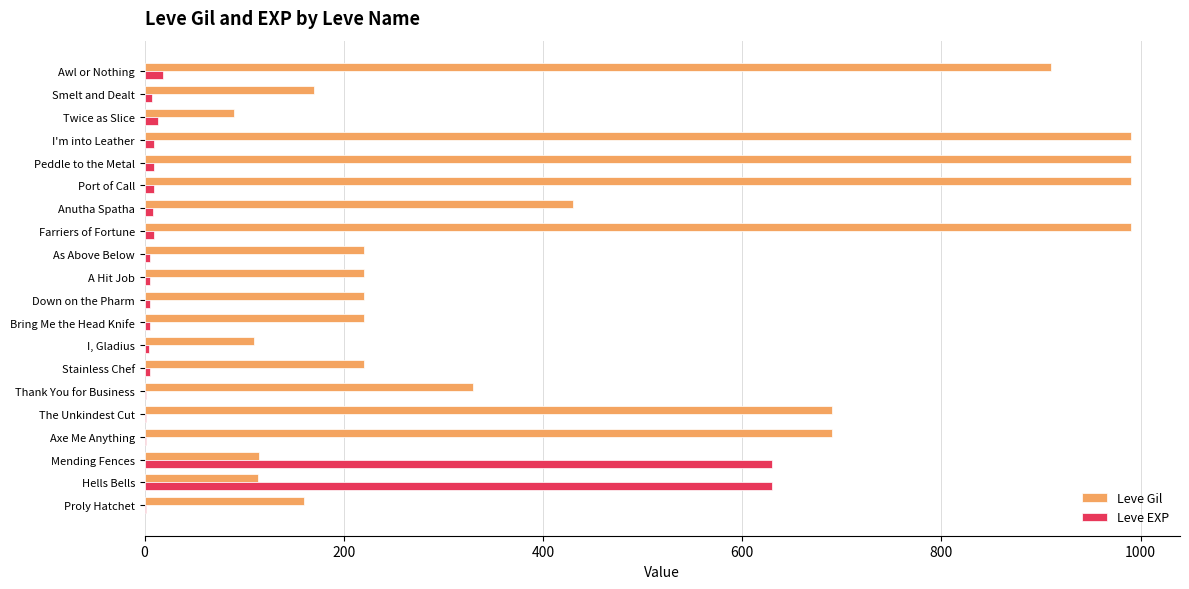

Which series has the widest spread of values?

Leve Gil